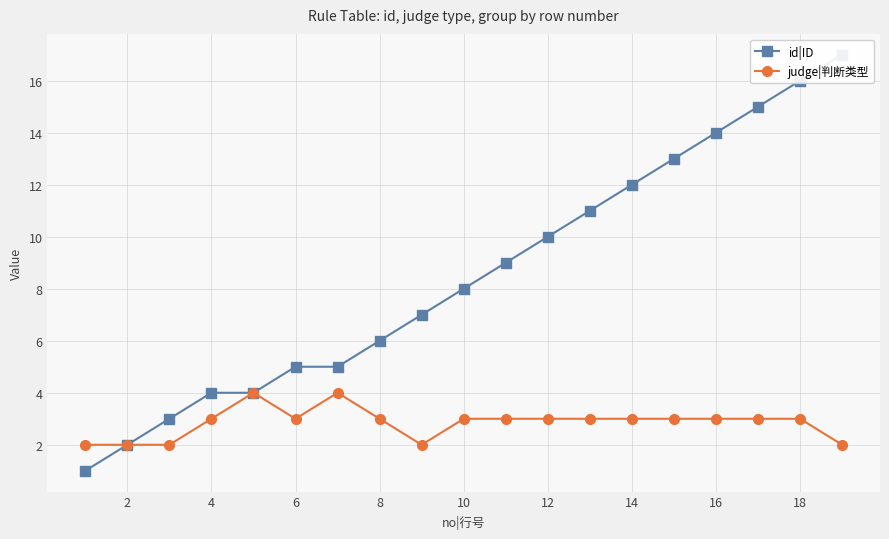

In judge|判断类型, how many points are higher than both neighbors (excluding endpoints)?

2